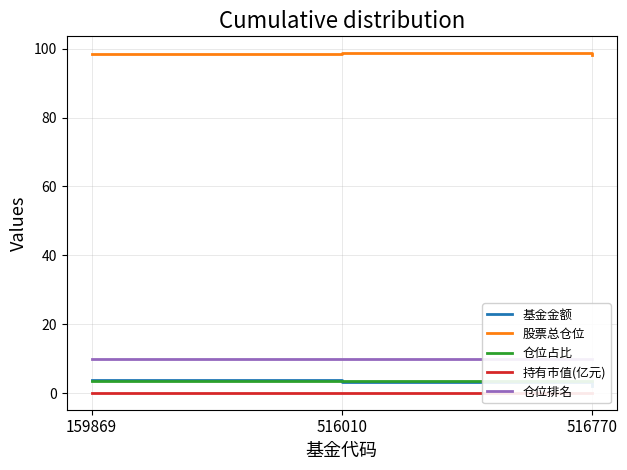

What are all the series names shown in the legend?

基金金额, 股票总仓位, 仓位占比, 持有市值(亿元), 仓位排名